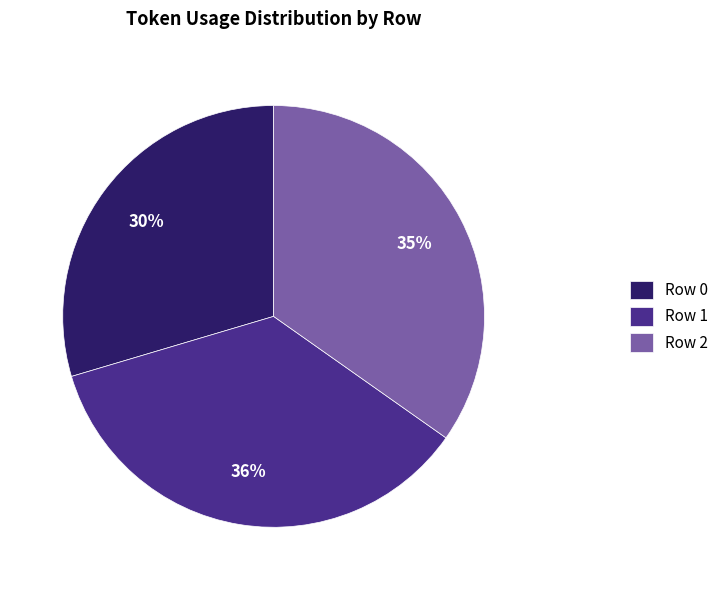

Count the number of slices in the pie.

3